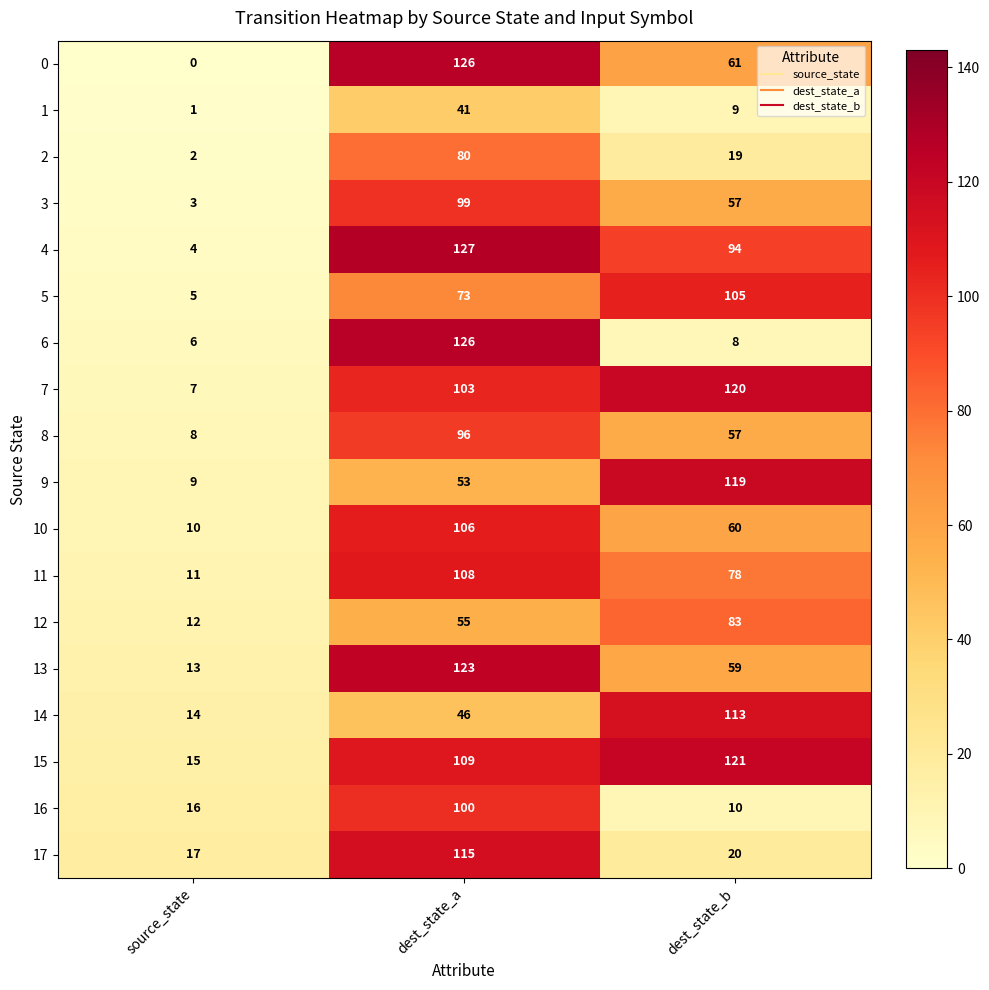

What is the sum of the 1 values at dest_state_b and source_state?

10